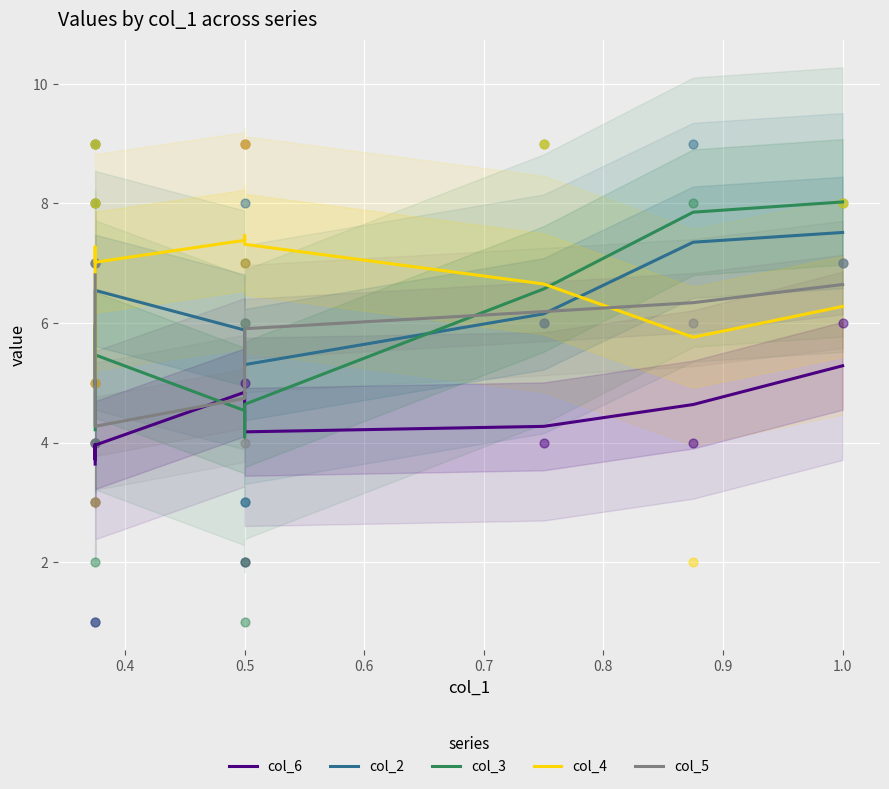

Which series contains the highest Y value?

col_3